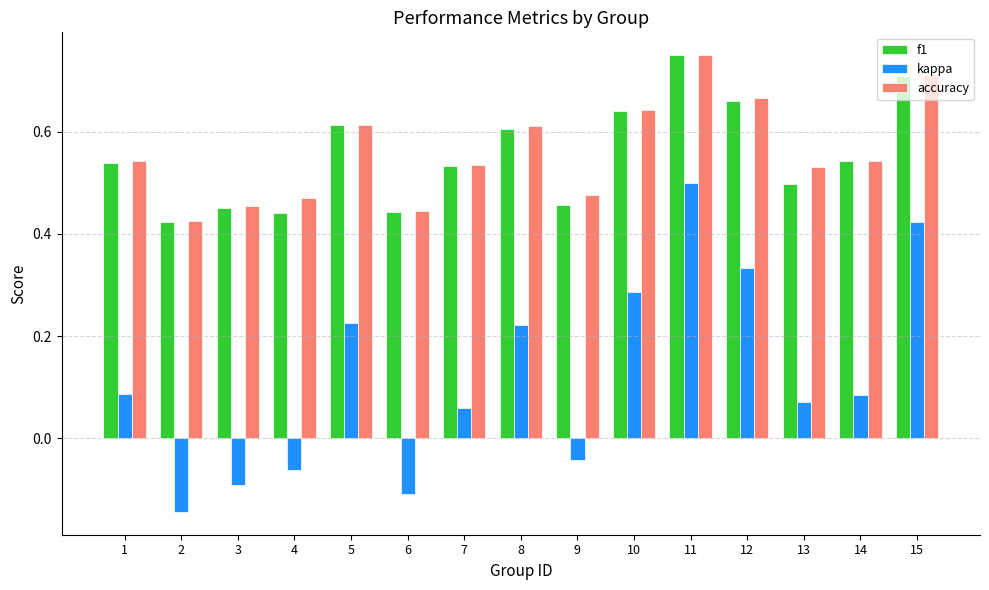

Between 5 and 12, which series saw the biggest shift?

kappa